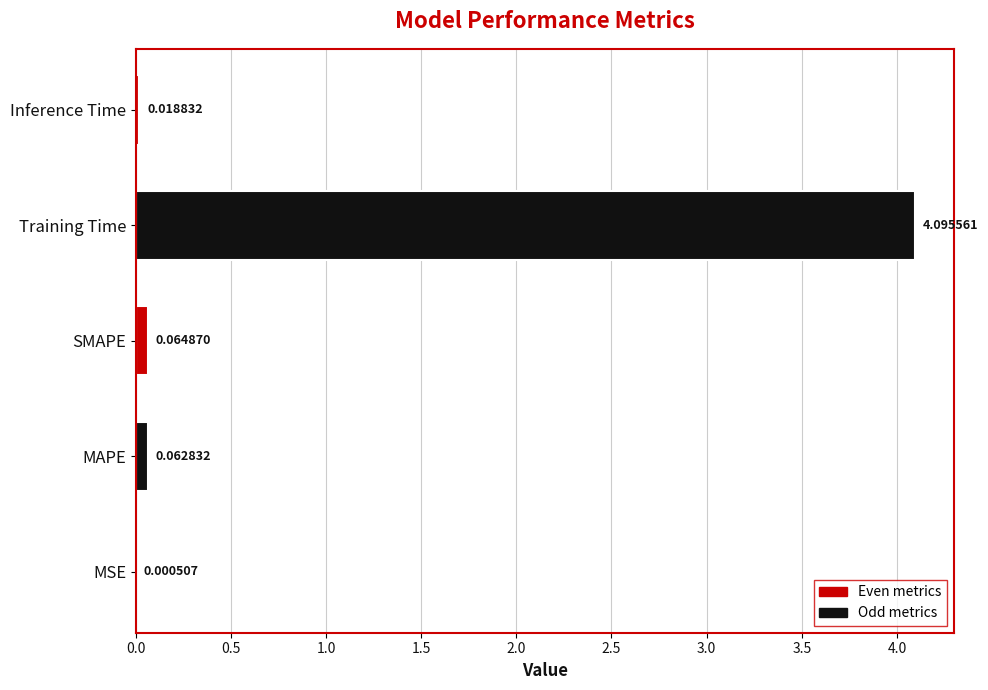

What is the sum of all values?

4.2